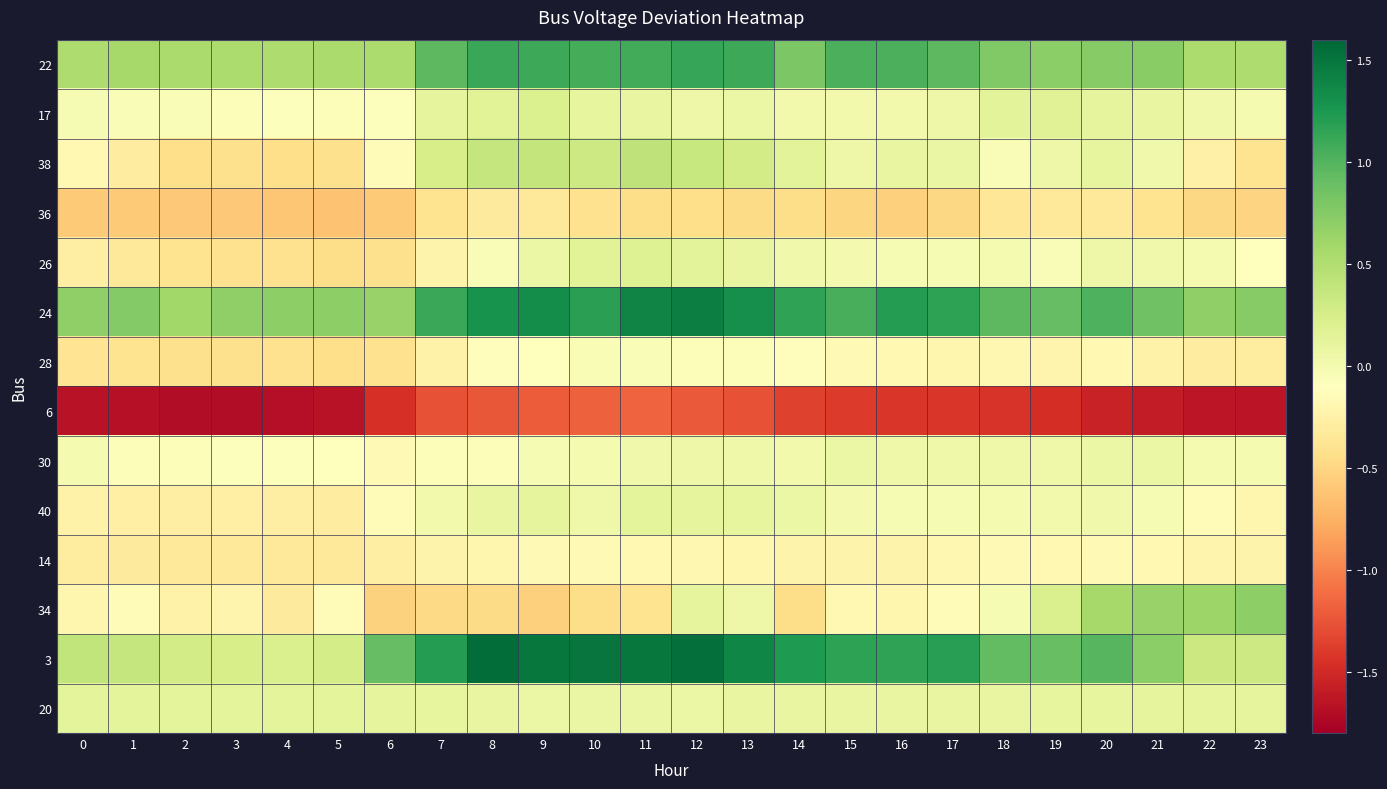

At how many categories does at least one series exceed 0?

24